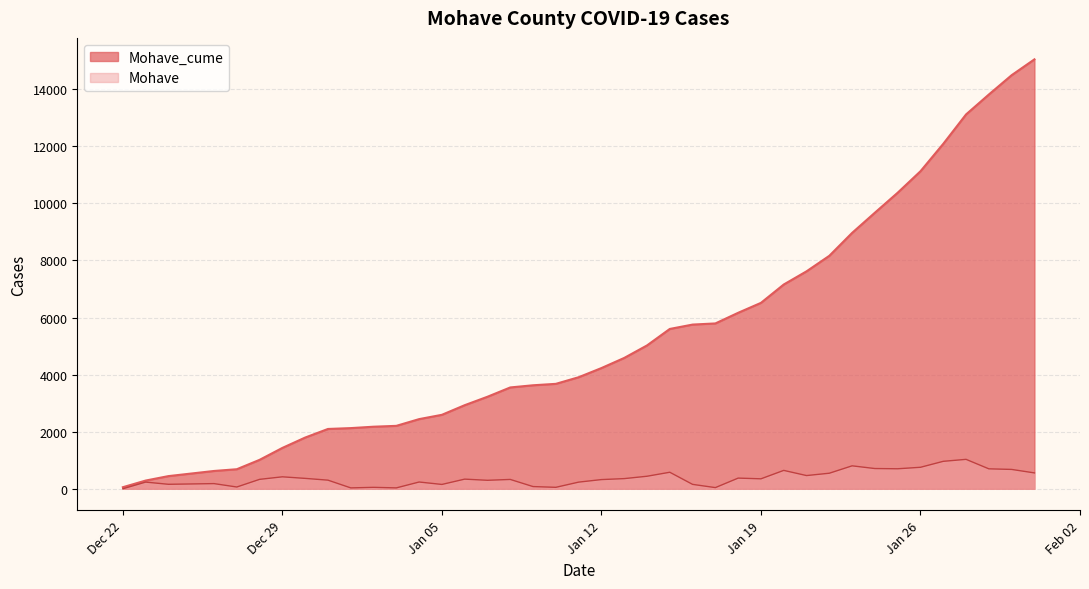

True or false: Mohave_cume and Mohave intersect in this chart.

False